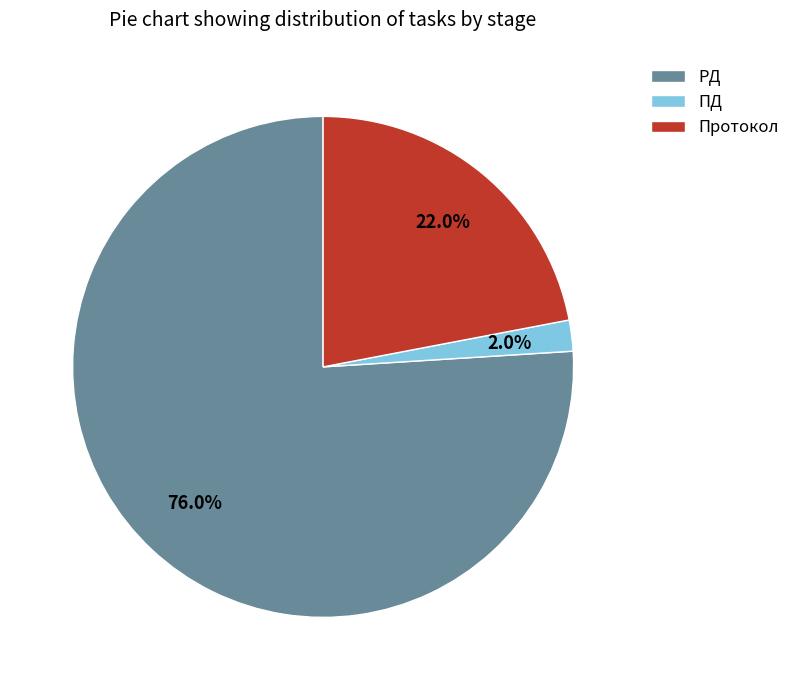

Does Протокол account for over 50% of the chart?

No